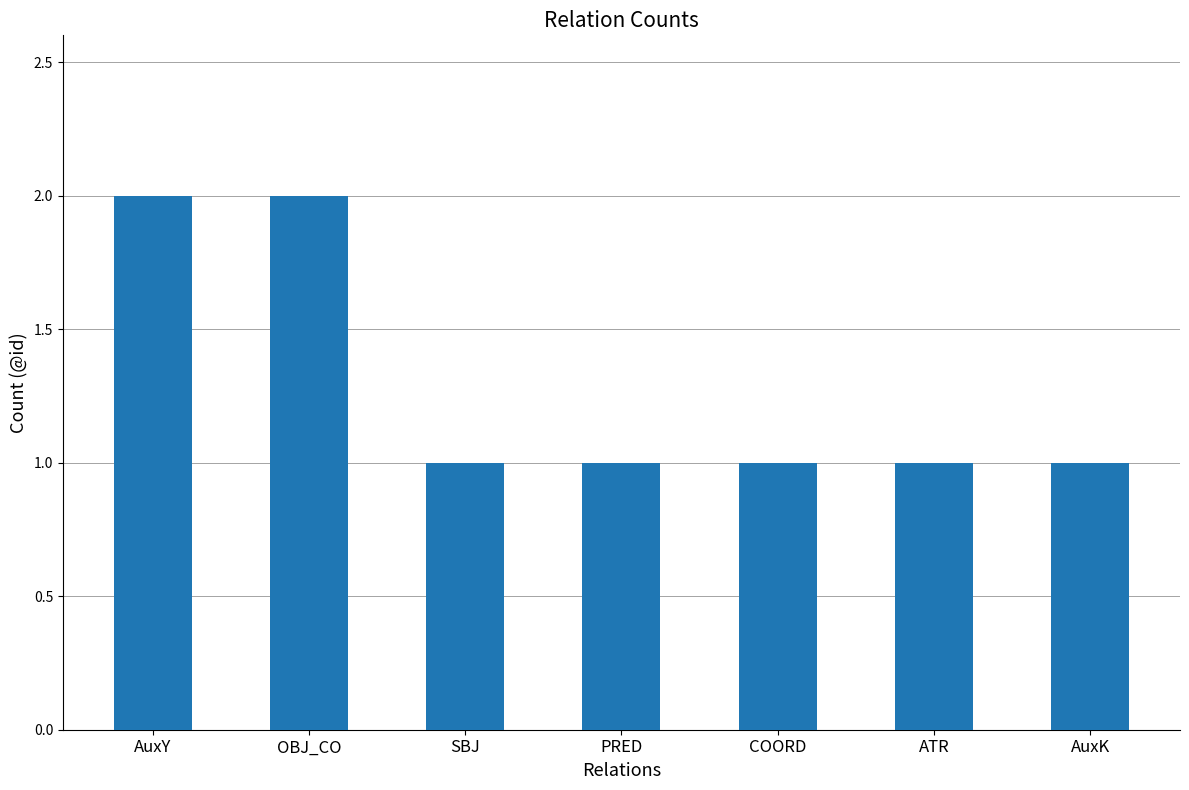

What is the sum of all values?

9